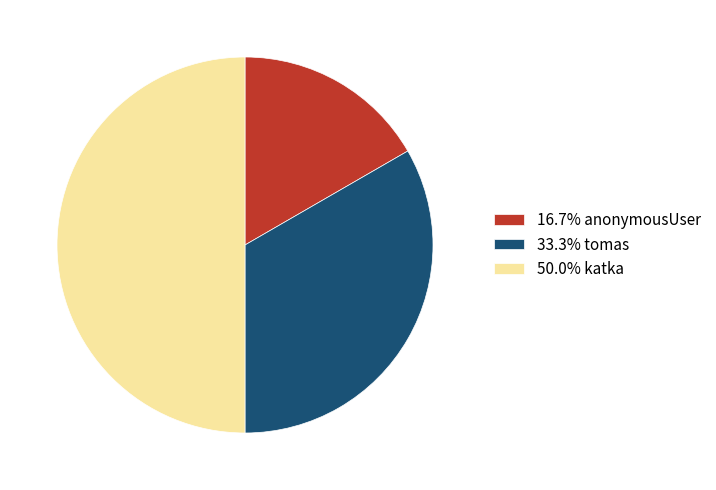

What is the ratio of the value at 33.3% tomas to the value at 50.0% katka?

0.7